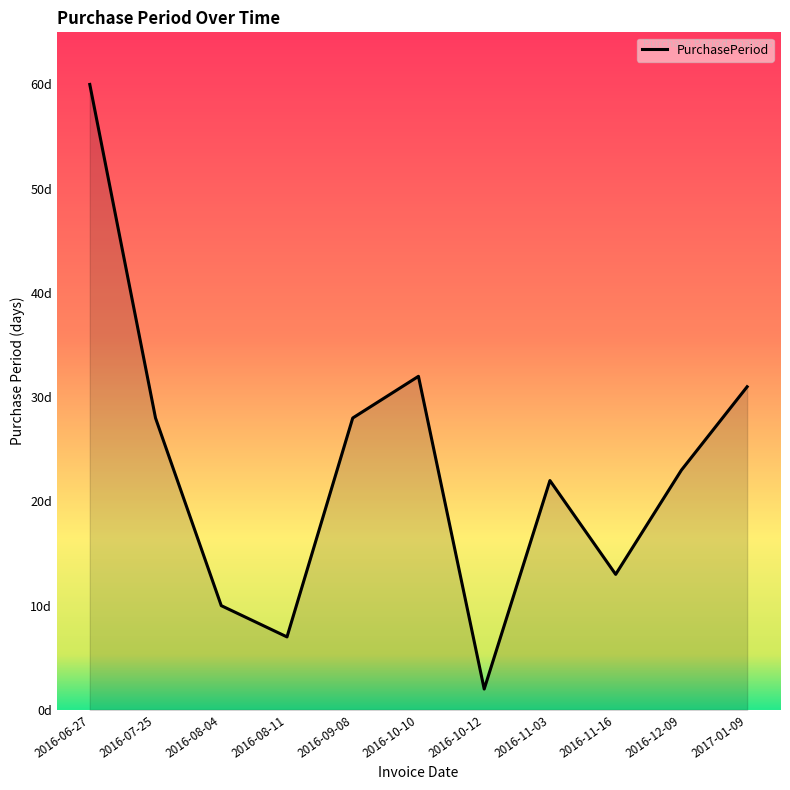

Does the chart display data point markers on the line(s)?

No